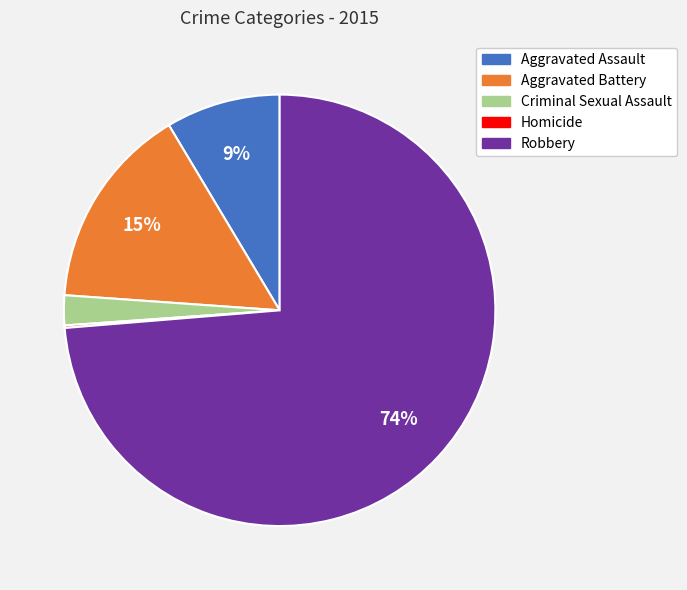

Which category has the biggest portion of the pie?

Robbery